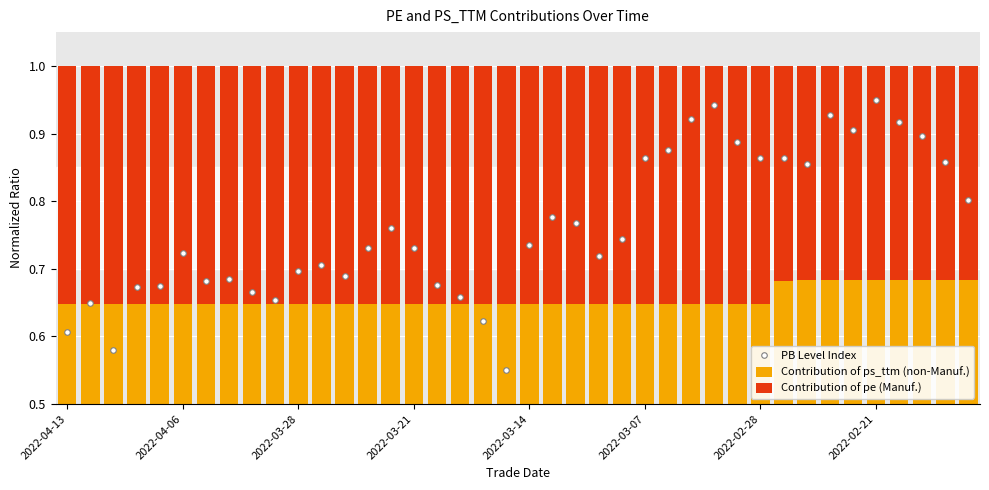

Where is Contribution of ps_ttm (non-Manuf.) nearest to the value 0?

2022-03-21